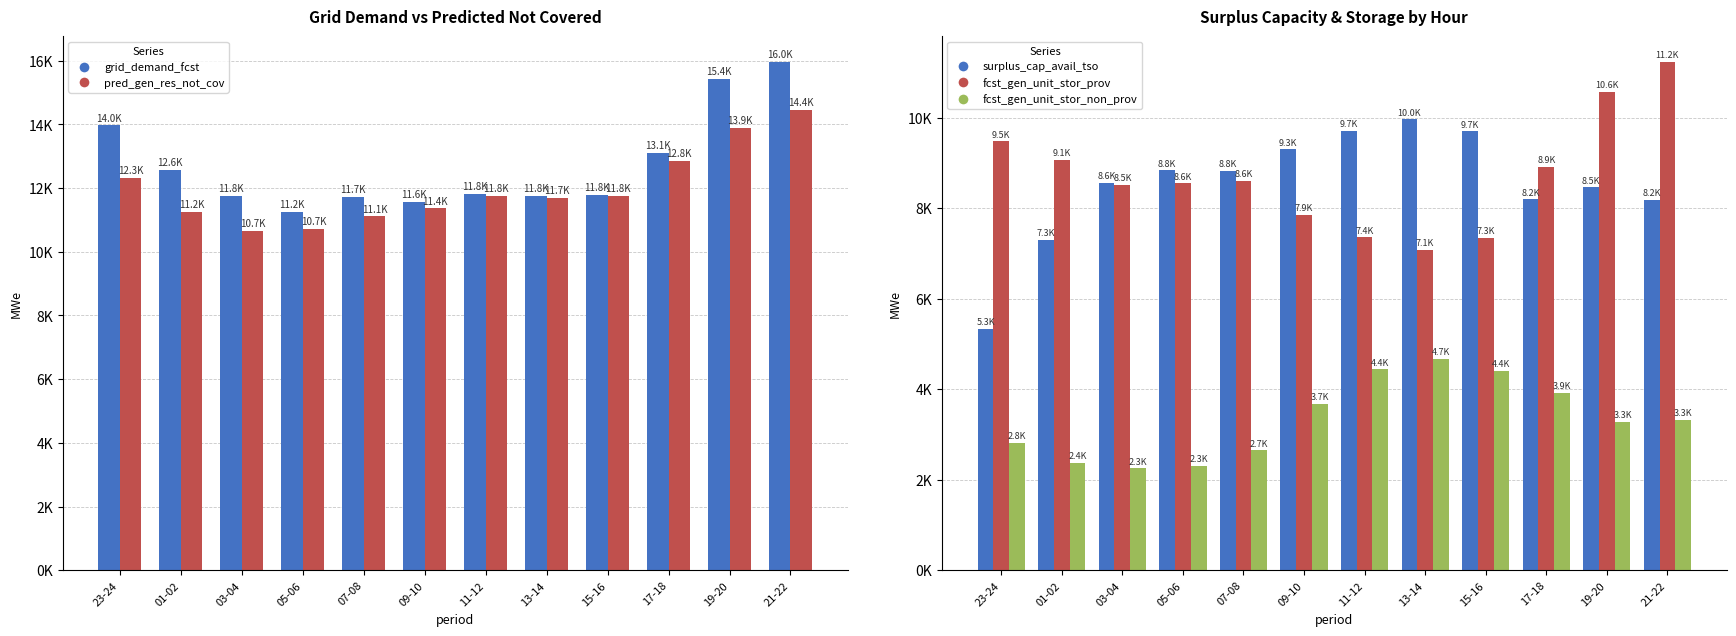

The value of fcst_gen_unit_stor_prov at 17-18 is 8918. True or false?

True